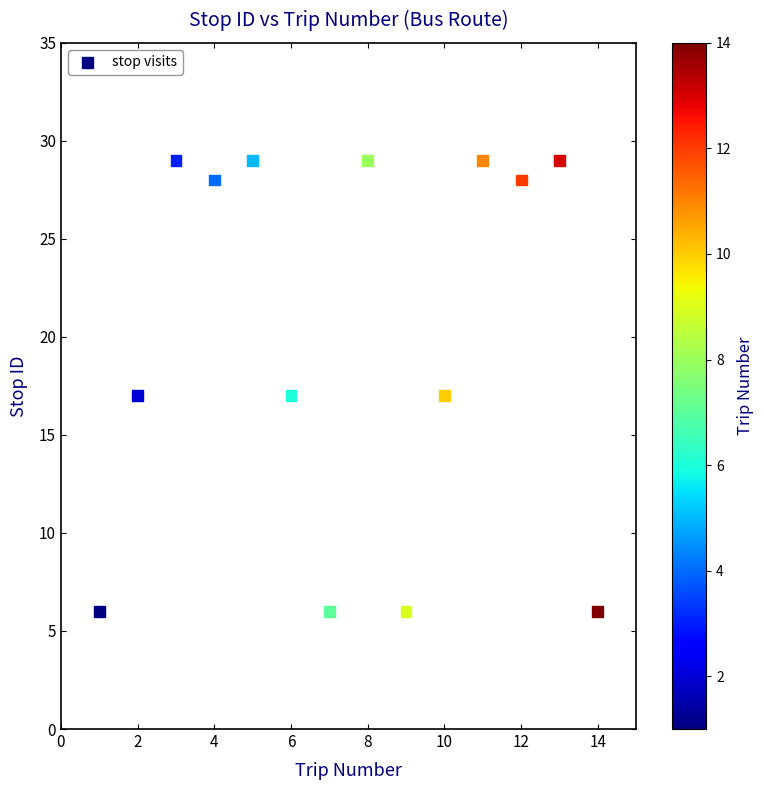

What is the range of X values (max minus min)?

13